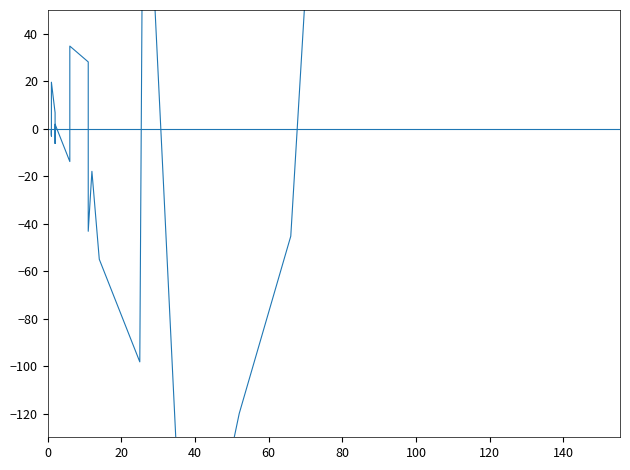

Reading right to left, extract all data points from this chart.

138.5	705.1	-45.3	-120.0	-149.7	-184.7	-143.5	-137.5	150.8	-98.2	-55.0	-18.0	-43.2	28.1	34.8	-13.8	-6.0	1.9	-6.2	0.2	6.7	19.6	-3.1	-3.1	-0.7	-2.3